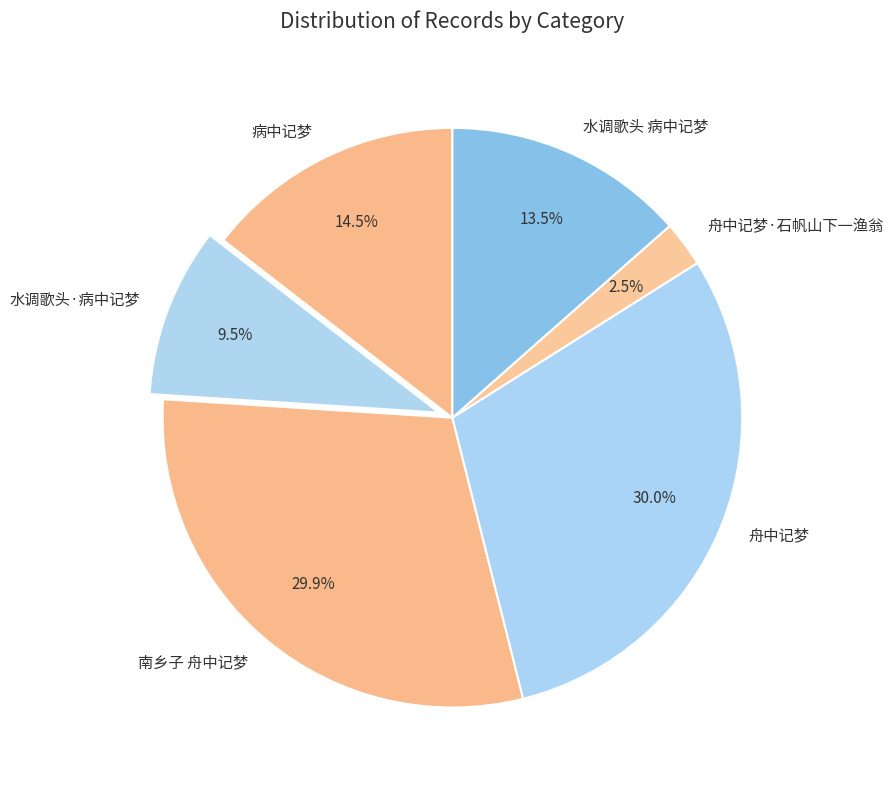

To the nearest percent, what portion does 南乡子 舟中记梦 represent?

30%